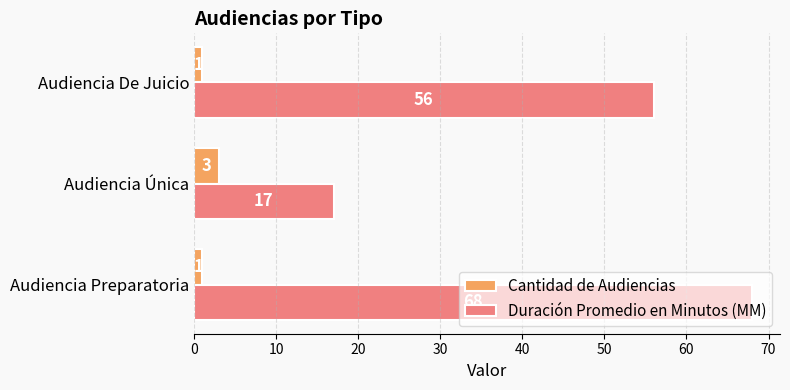

At how many categories does at least one series exceed 1?

3